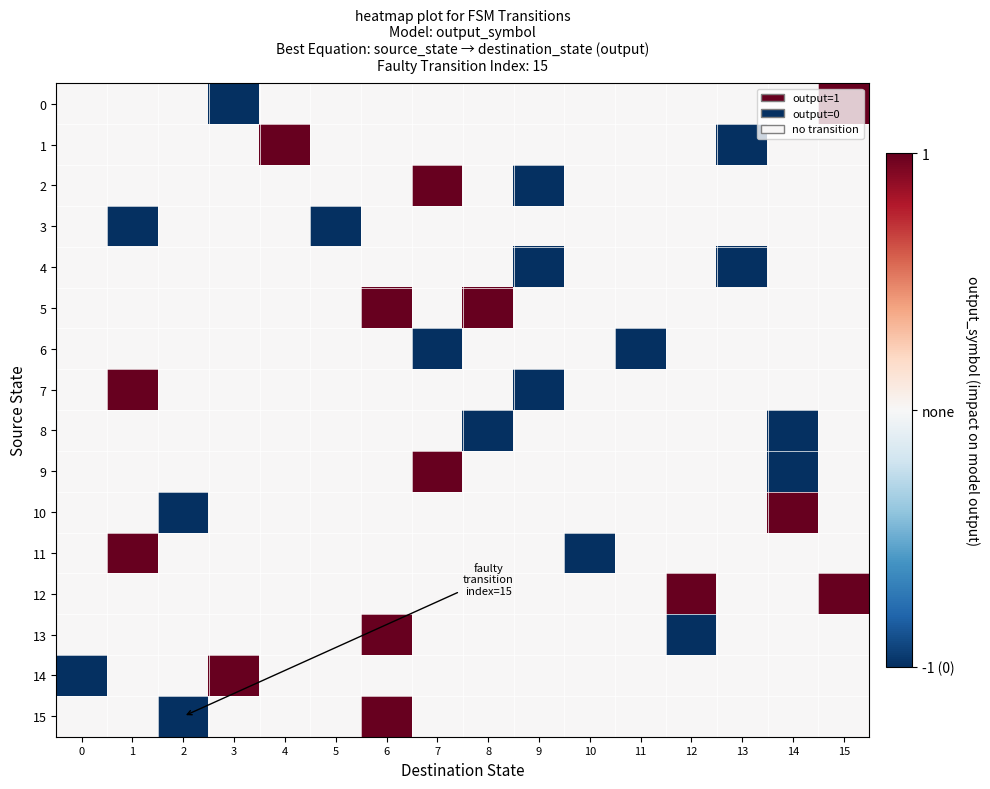

Which label corresponds to the smallest value in the chart?

3